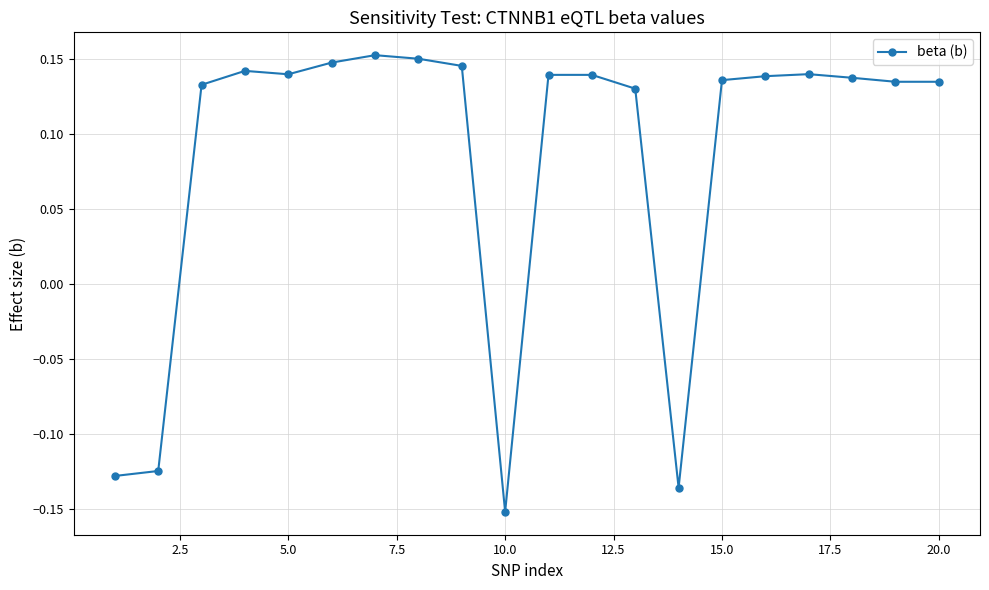

How many values exceed 0?

16